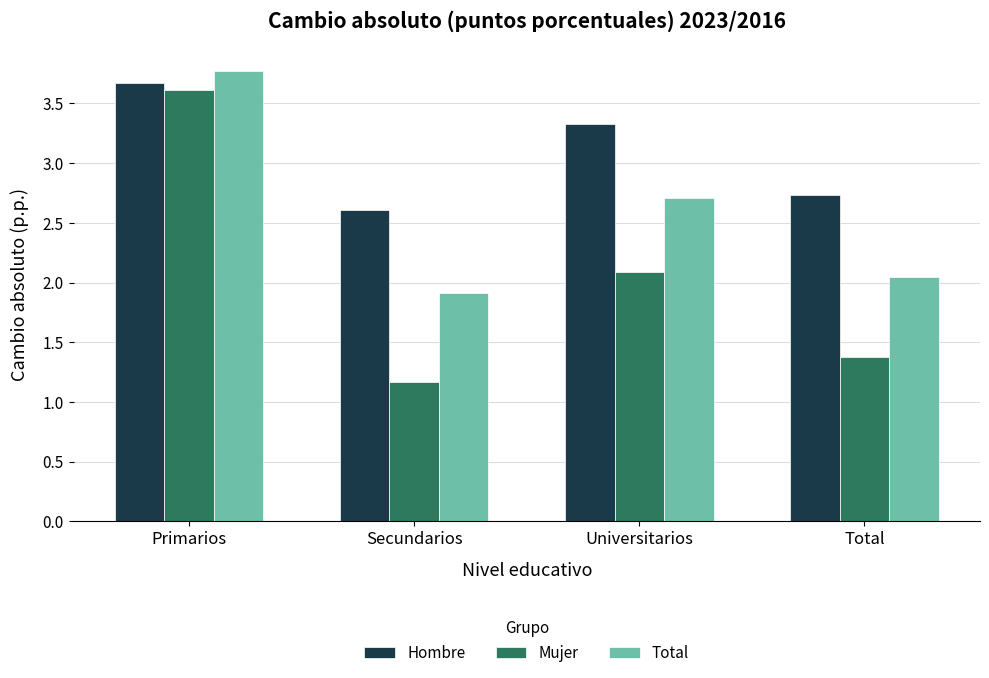

What are all the series names shown in the legend?

Hombre, Mujer, Total